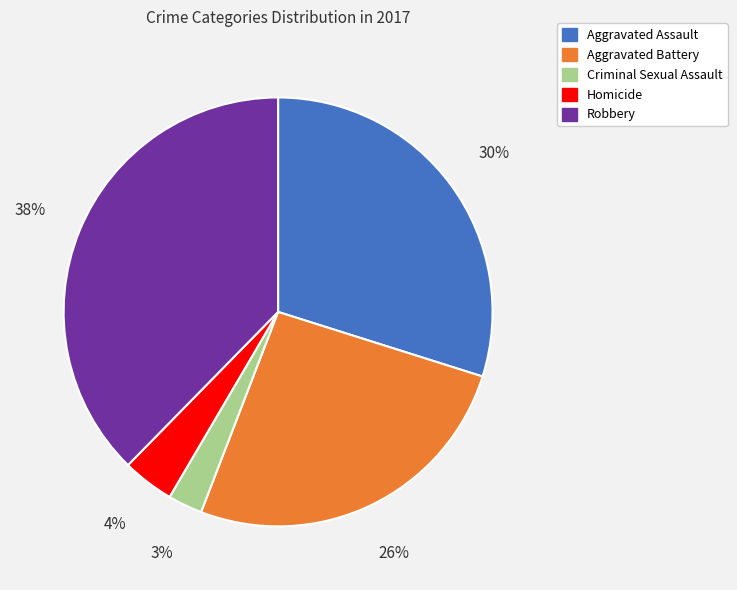

To the nearest percent, what percentage of the pie is Robbery?

38%